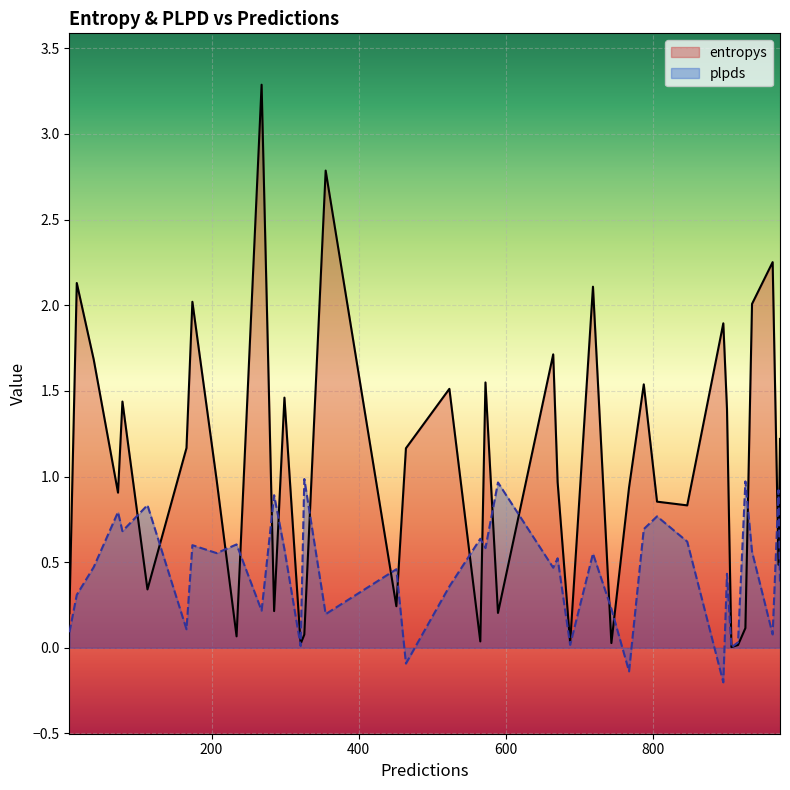

What is the greatest value displayed?

3.3